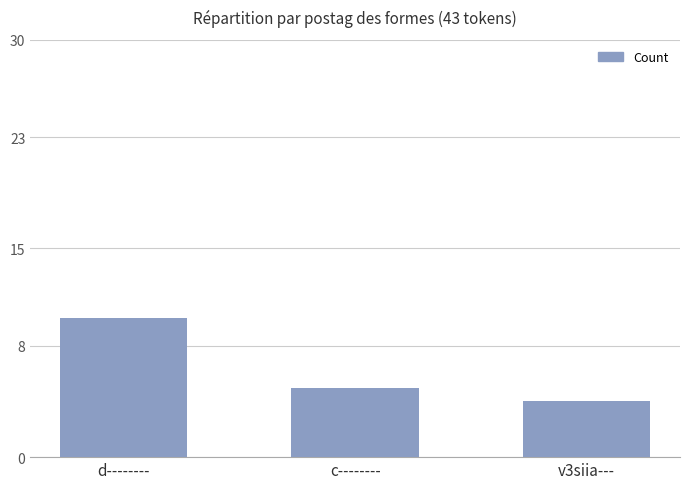

What is the label of the 2nd bar from the left?

c--------